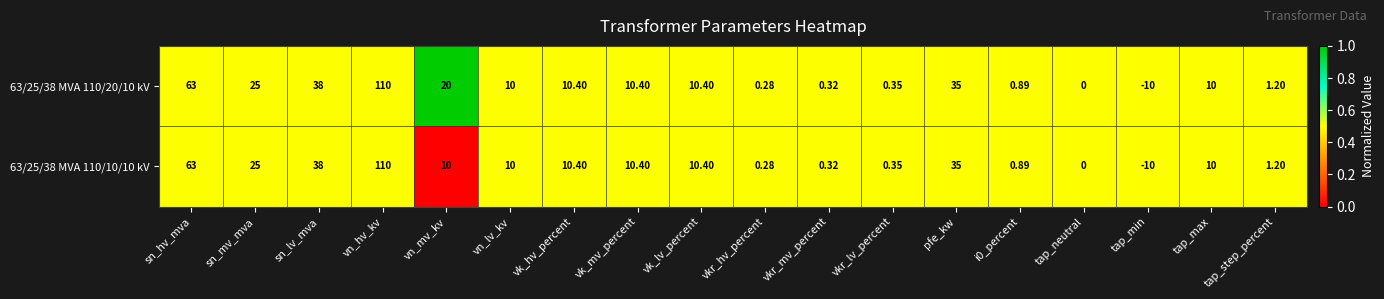

Which series has the largest total across all categories?

63/25/38 MVA 110/20/10 kV